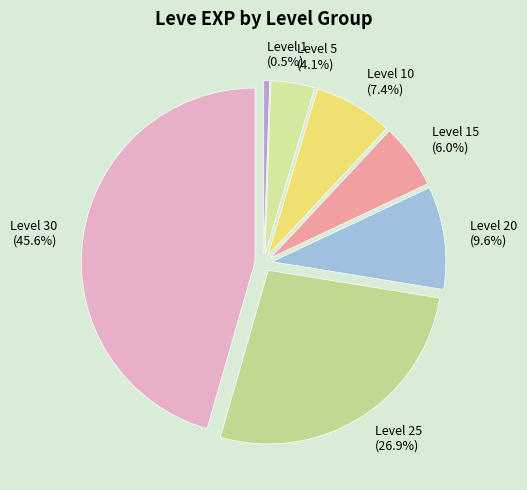

Is there any slice that represents more than half of the pie?

No